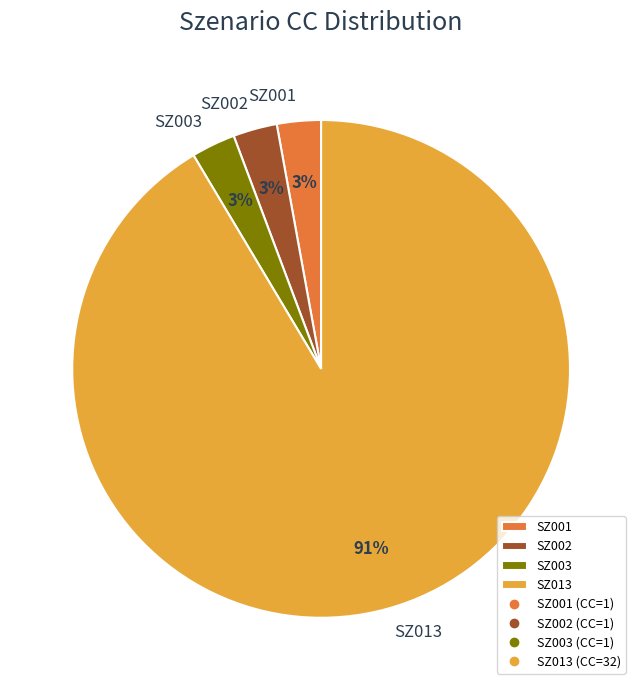

Between SZ013 and SZ003, which is larger?

SZ013